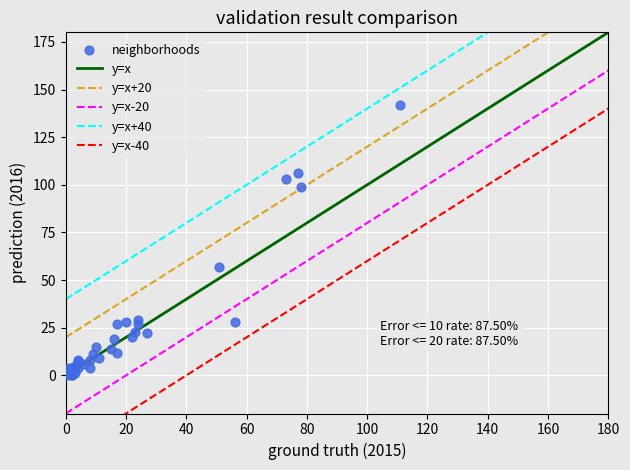

What Y value in the scatter plot is closest to 71?

57